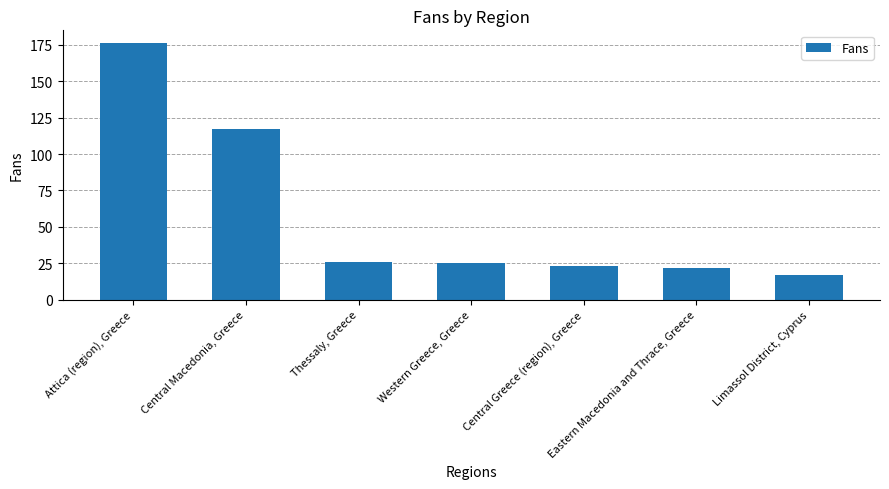

What is the ratio of the value at Thessaly, Greece to the value at Western Greece, Greece?

1.0